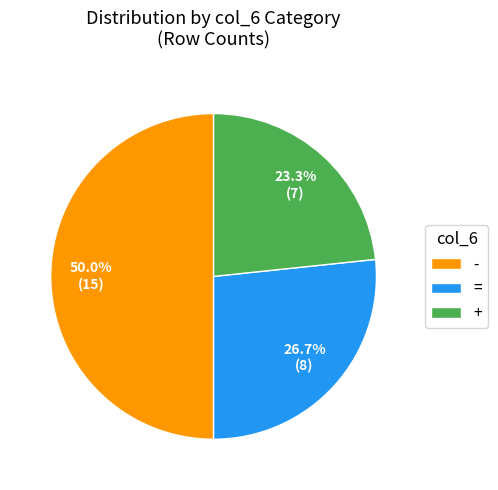

Does = represent more than half of the total?

No